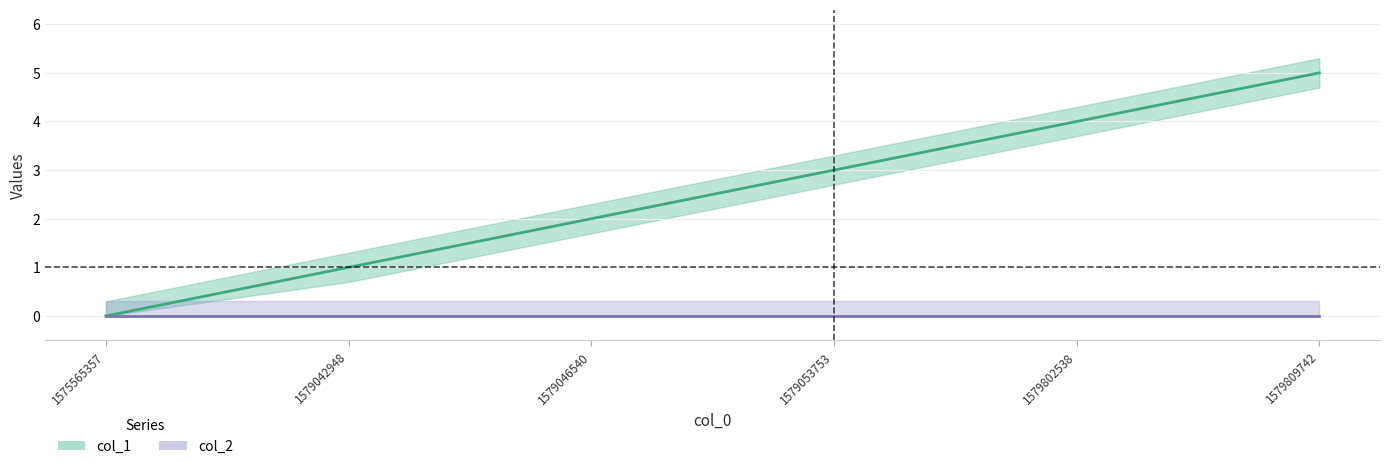

Reading right to left, extract all data points from this chart.

1579809742=5	1579802538=4	1579053753=3	1579046540=2	1579042948=1	1575565357=0